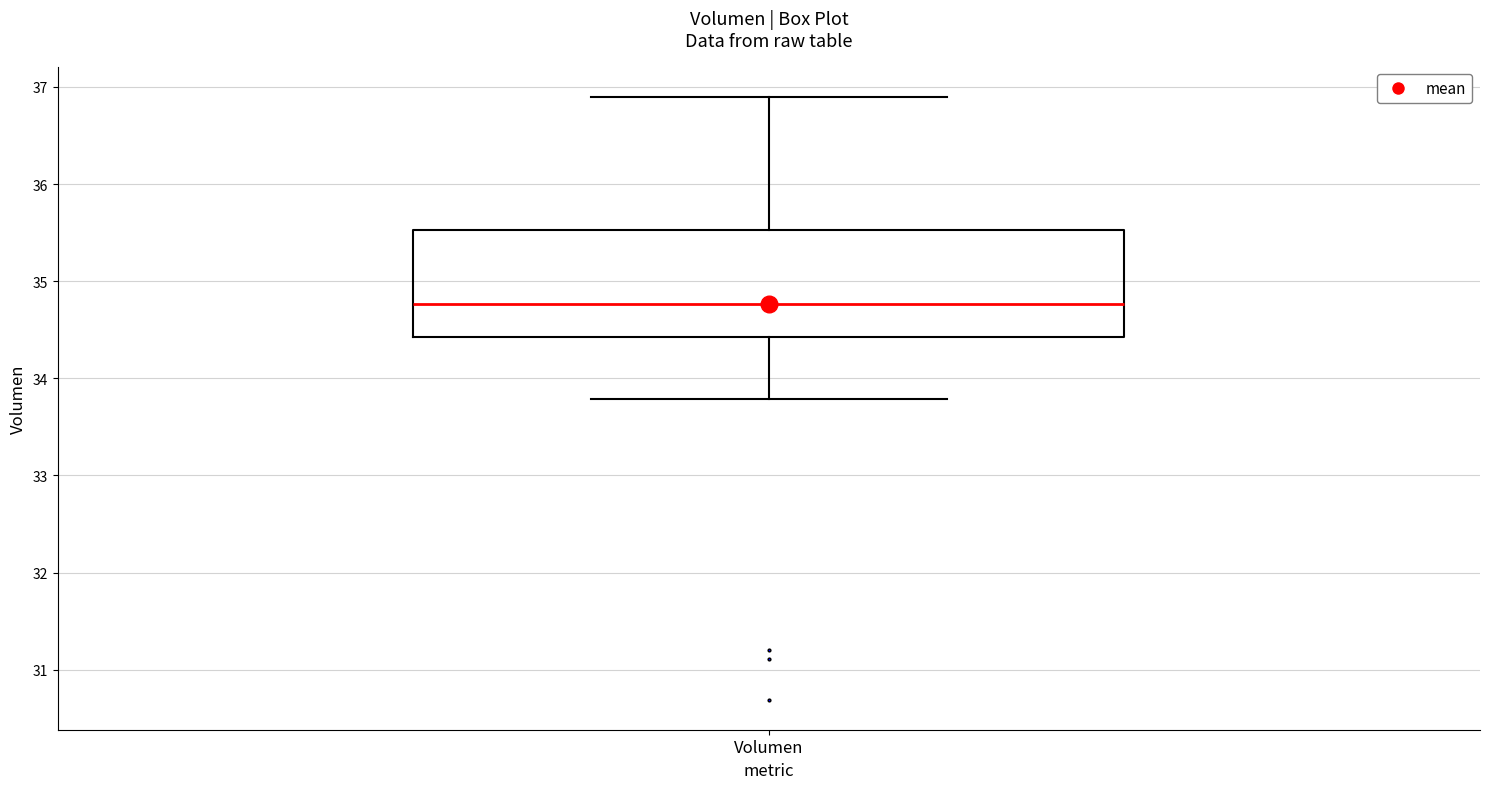

Where does the median line of the box for Volumen sit on the y-axis? The values are not printed on the chart, so give them approximately, as read against the axis.

34.8